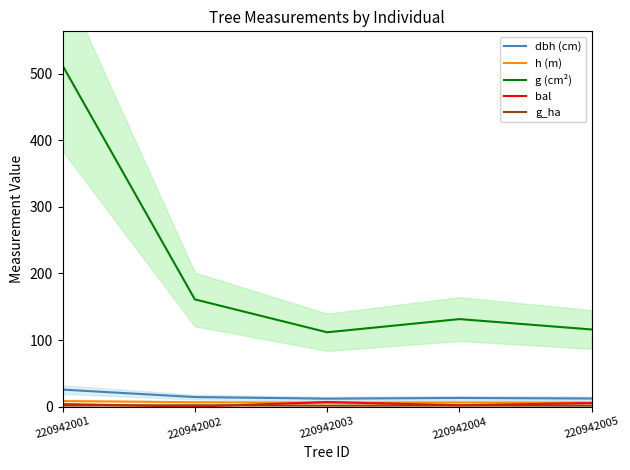

Between 220942001 and 220942003, which is larger?

220942001